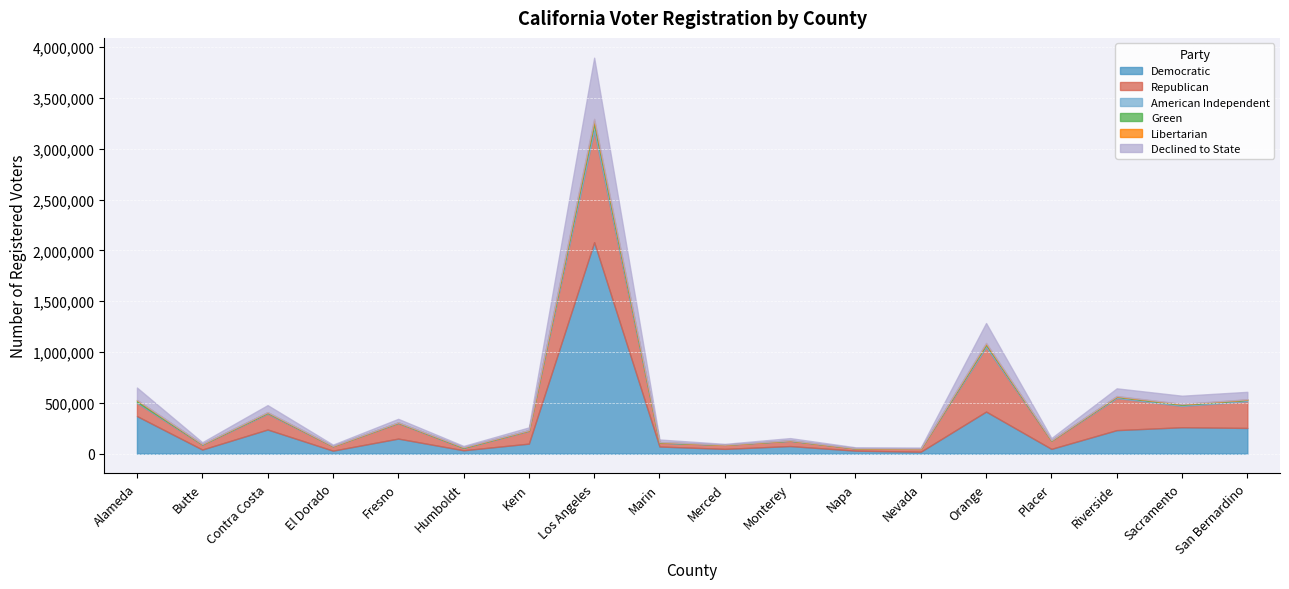

Is it true that American Independent equals 2190 at El Dorado?

True